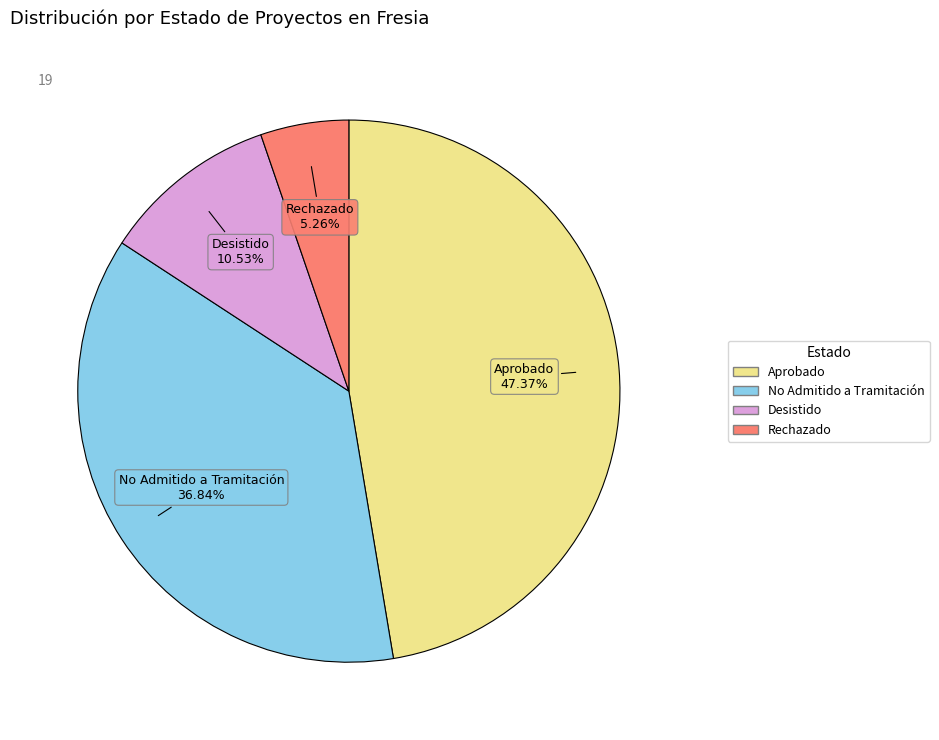

To the nearest percent, what is the average slice percentage?

25%